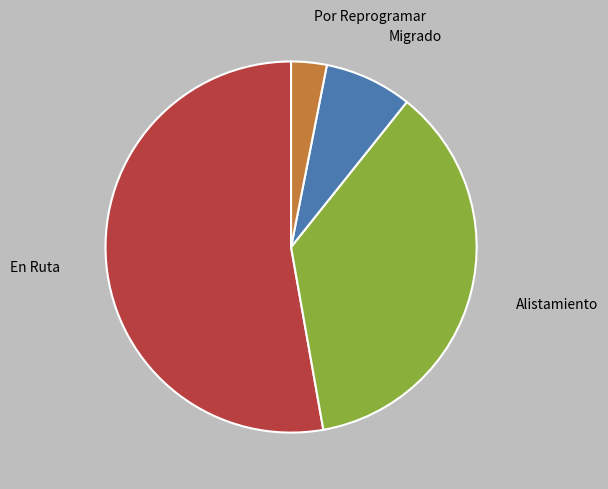

What is the ratio of the value at Migrado to the value at Por Reprogramar?

2.5